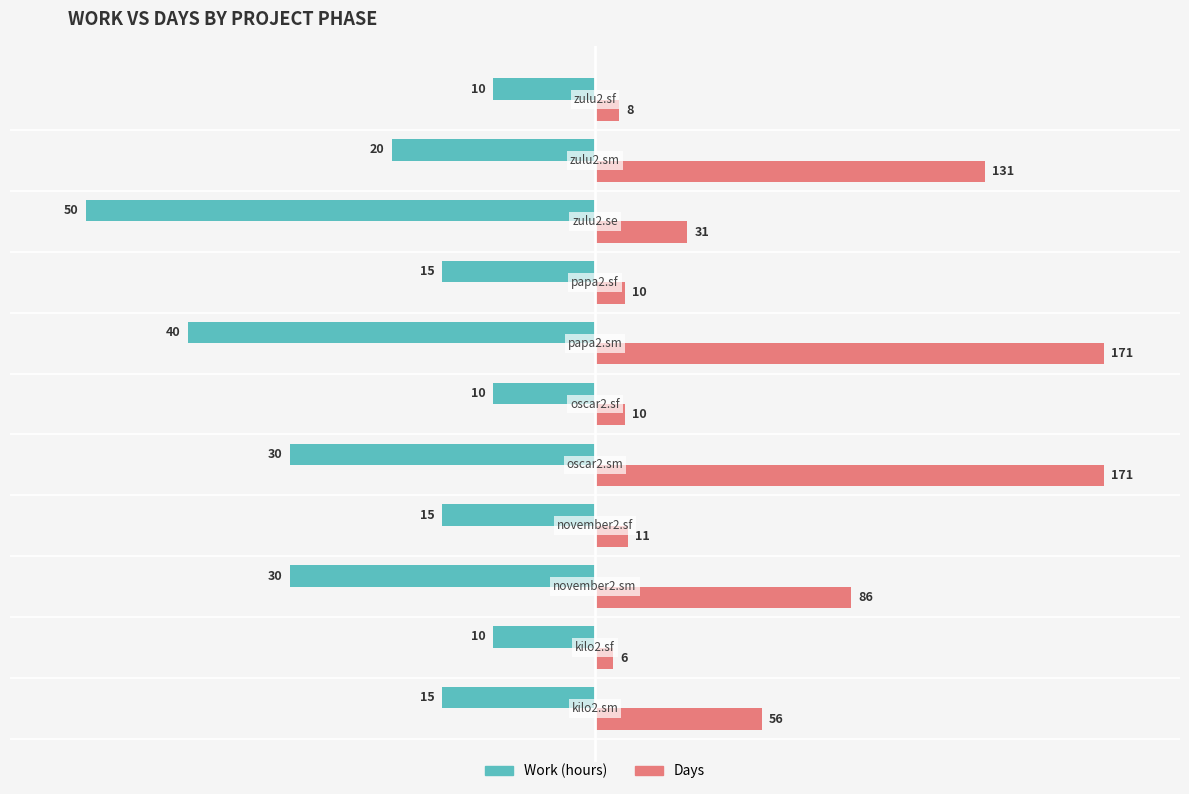

True or false: Days has a value of 5.9 at 1.

False